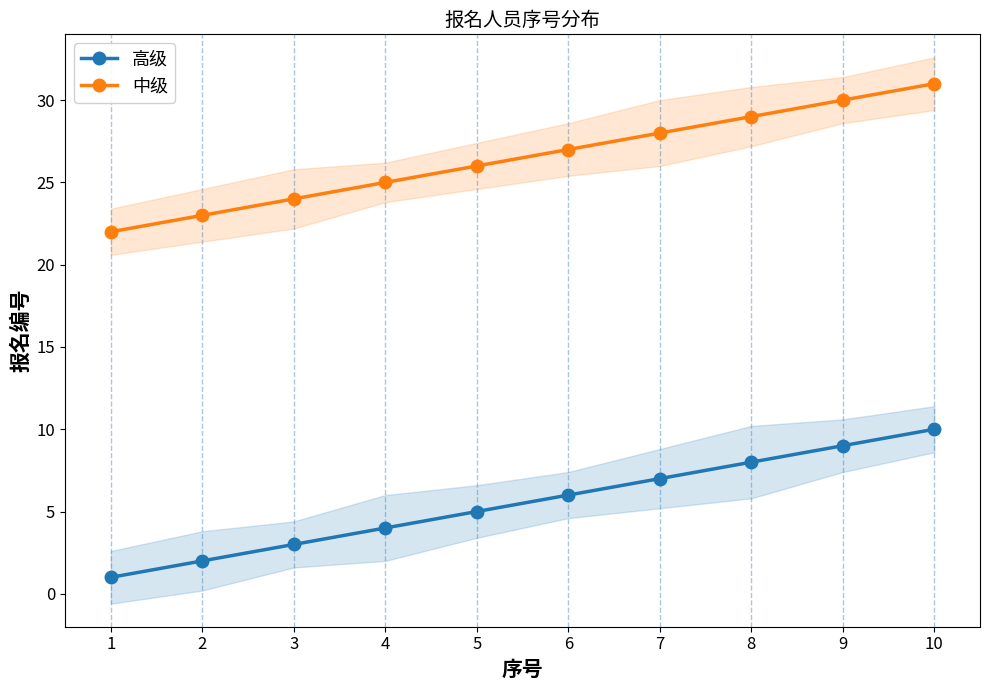

What is the total value across all series at 8?

37